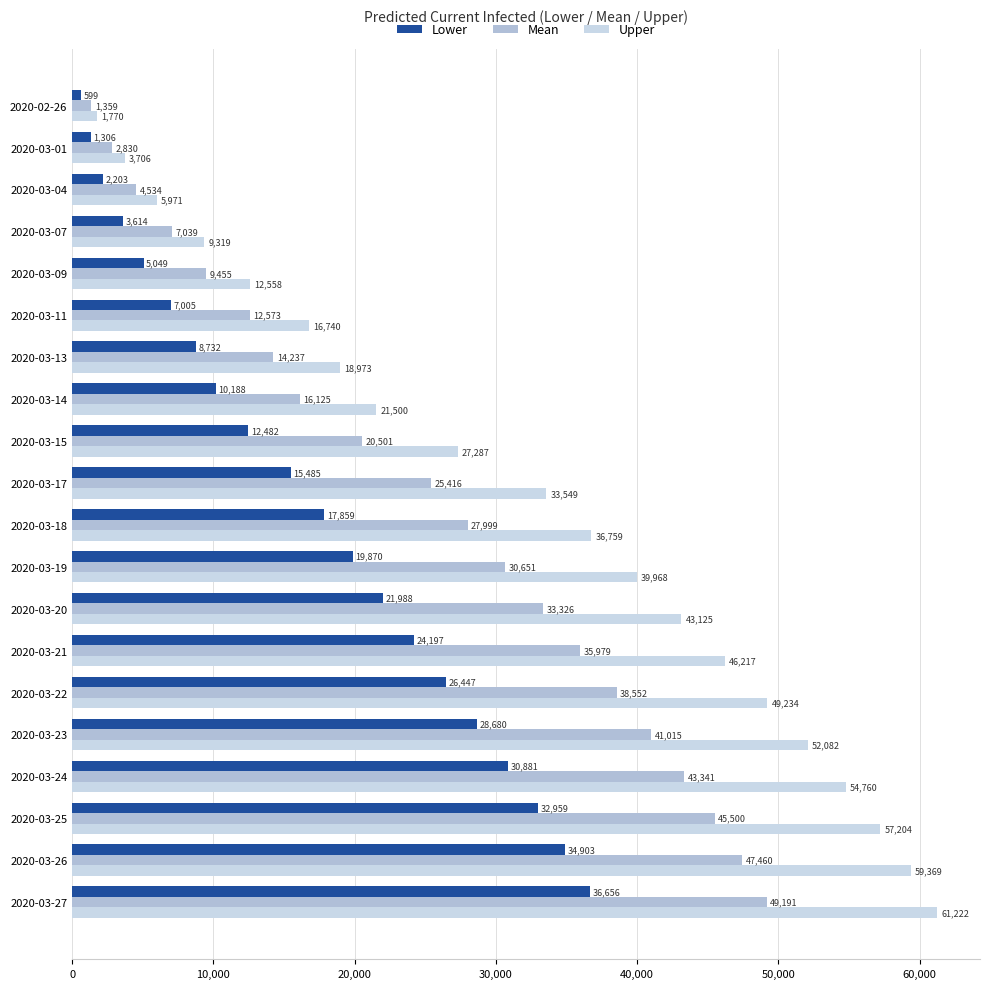

How many data points in Upper are less than 36759?

10